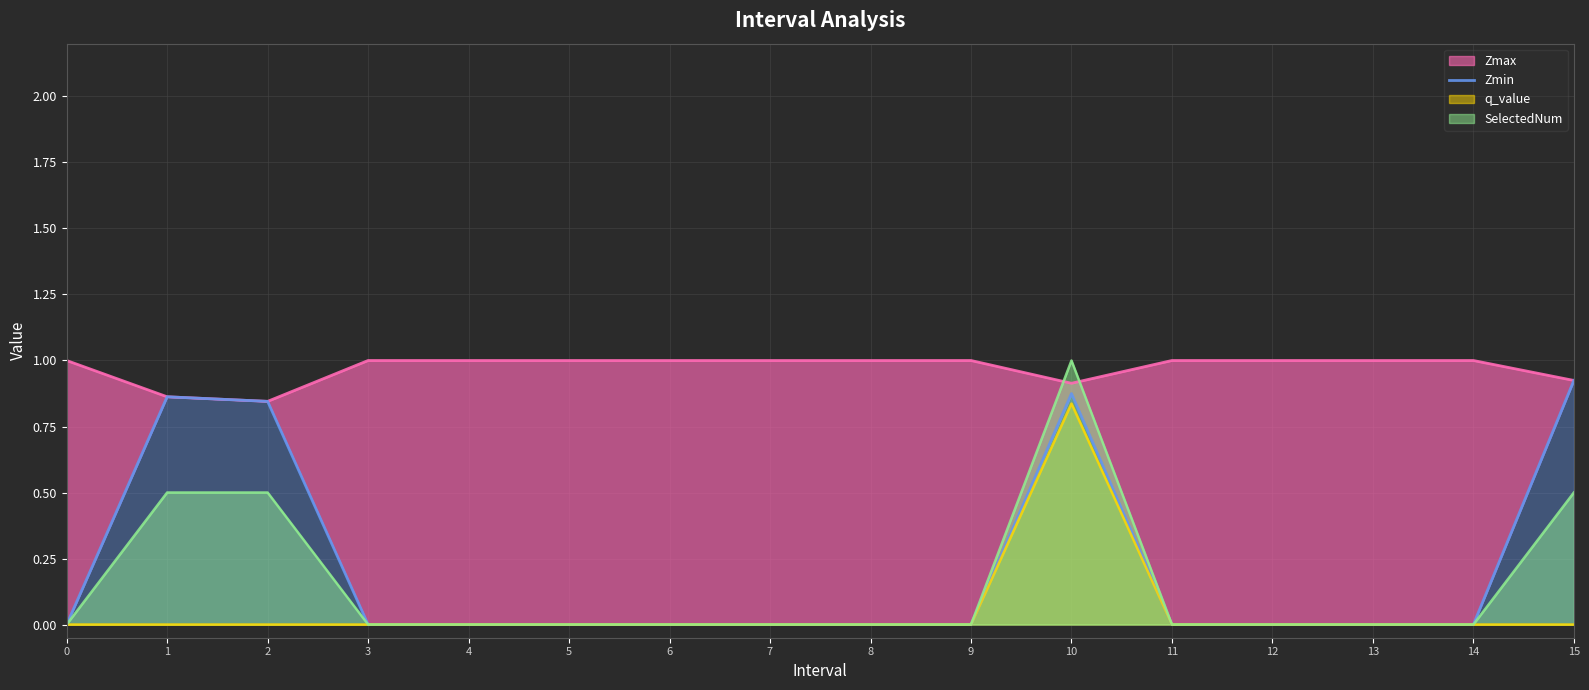

What is the spread (max minus min) of values at 15?

0.9